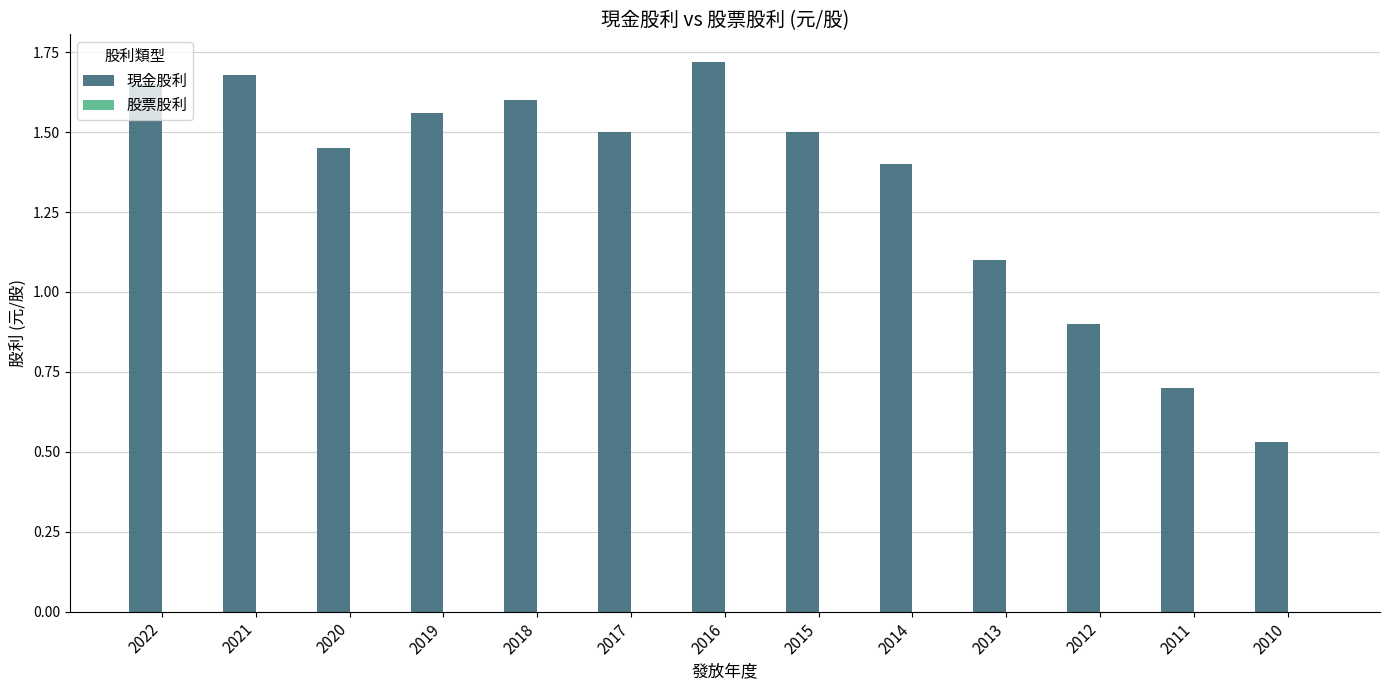

True or false: the data shows 0.9 at 2017.

False